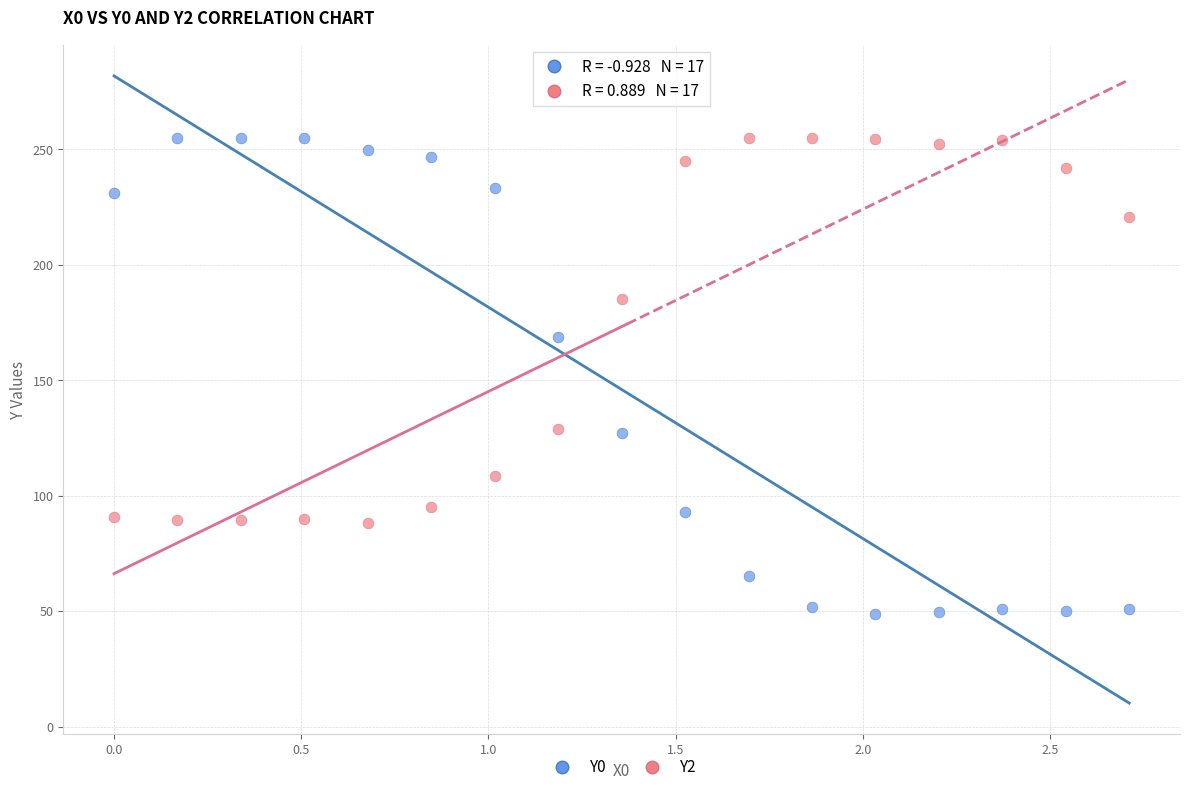

Which series reaches the minimum Y coordinate?

Y0